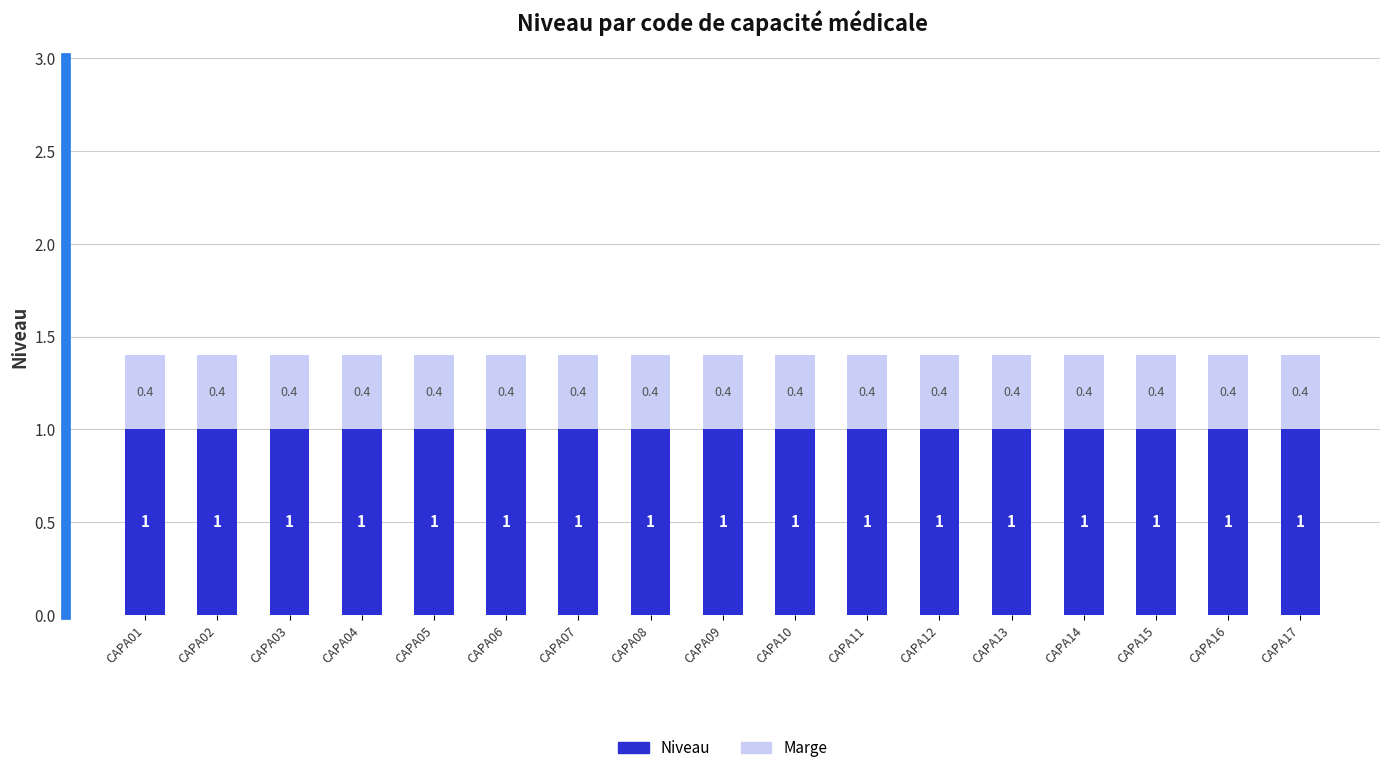

What are all the series names shown in the legend?

Niveau, Marge